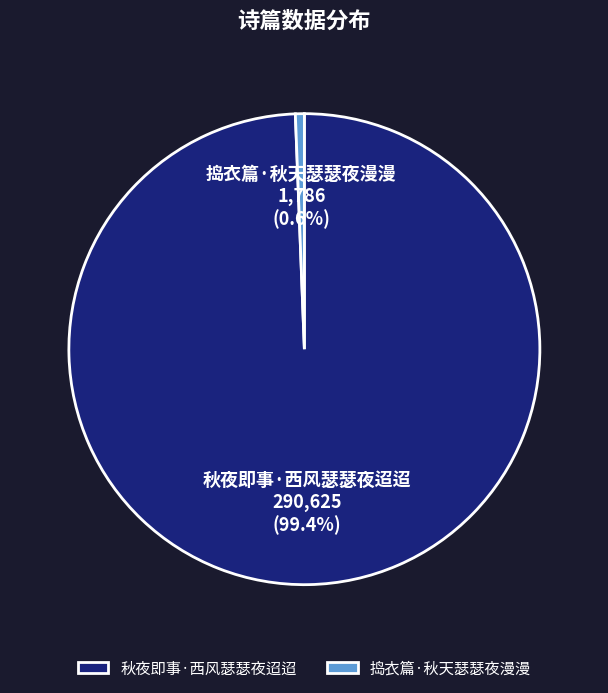

What percentage do 捣衣篇·秋天瑟瑟夜漫漫 and 秋夜即事·西风瑟瑟夜迢迢 together represent?

100.0%